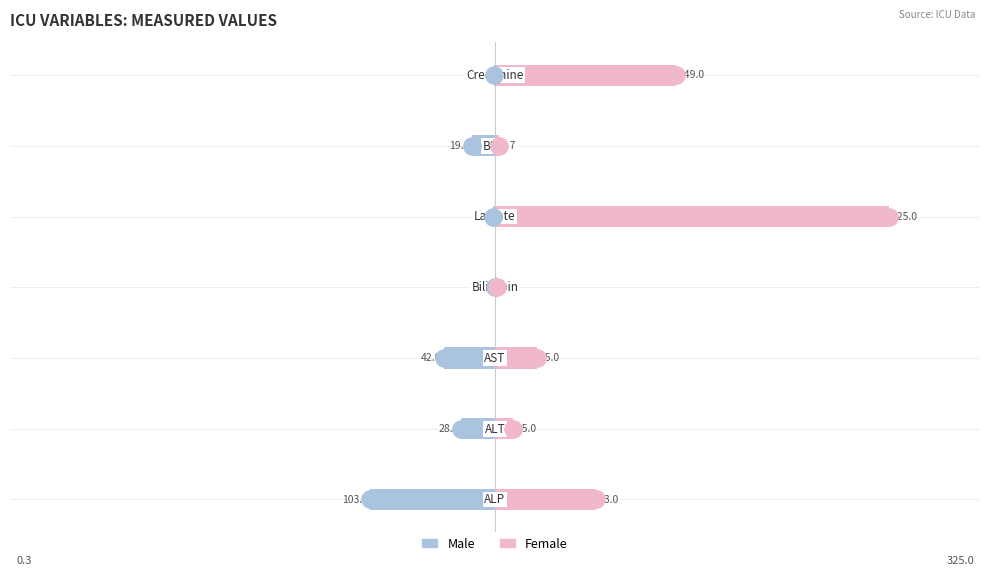

Which series has the largest Y range (max minus min)?

Female